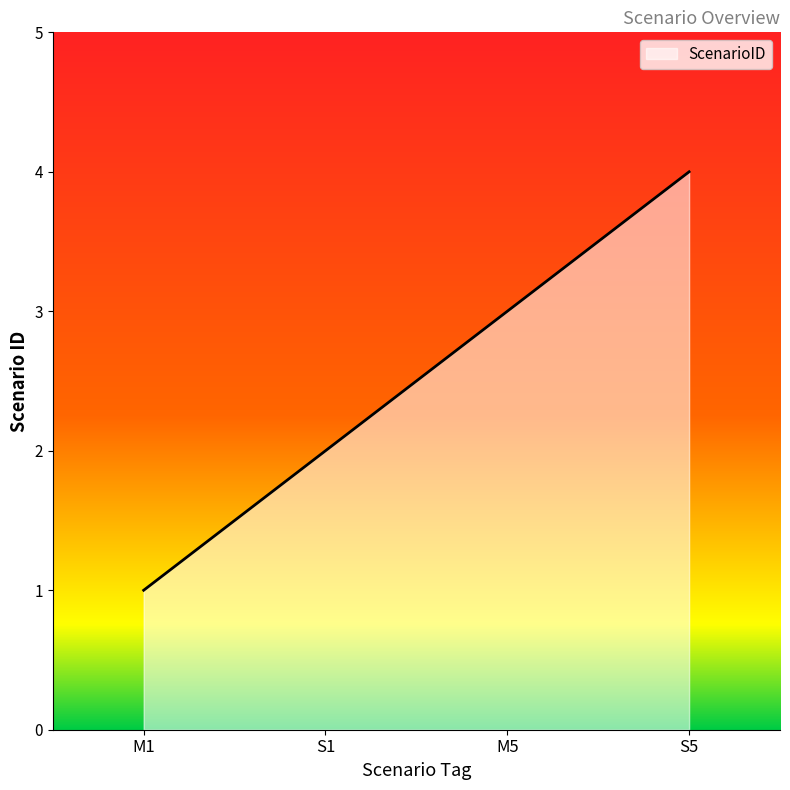

What is the sum of all values?

10